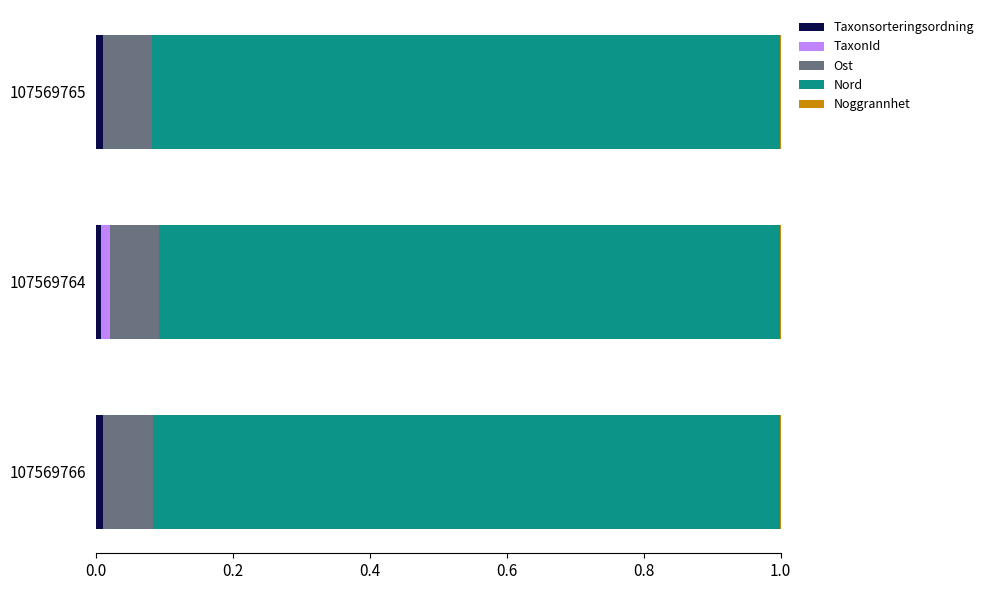

Count the number of data series in this chart.

5